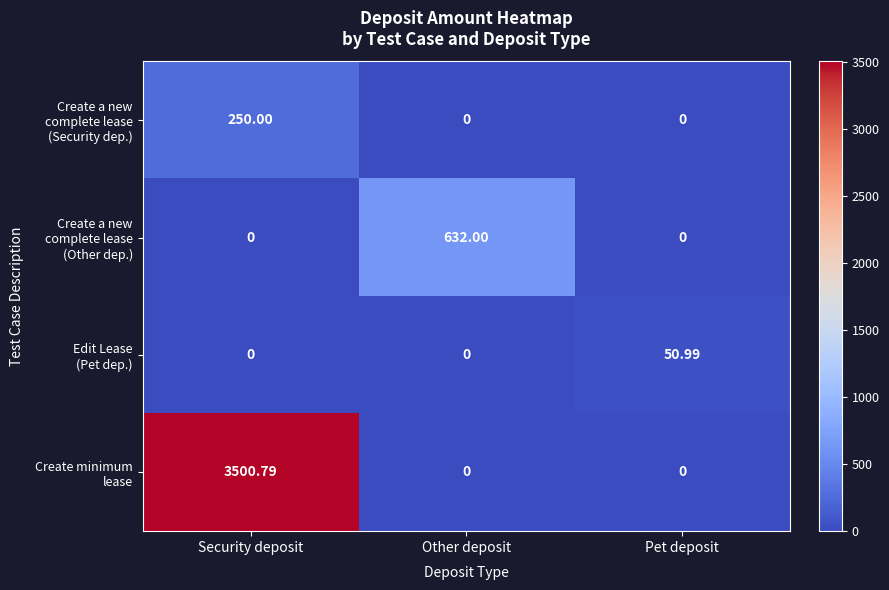

At which category does the chart reach its peak across all series?

Security deposit